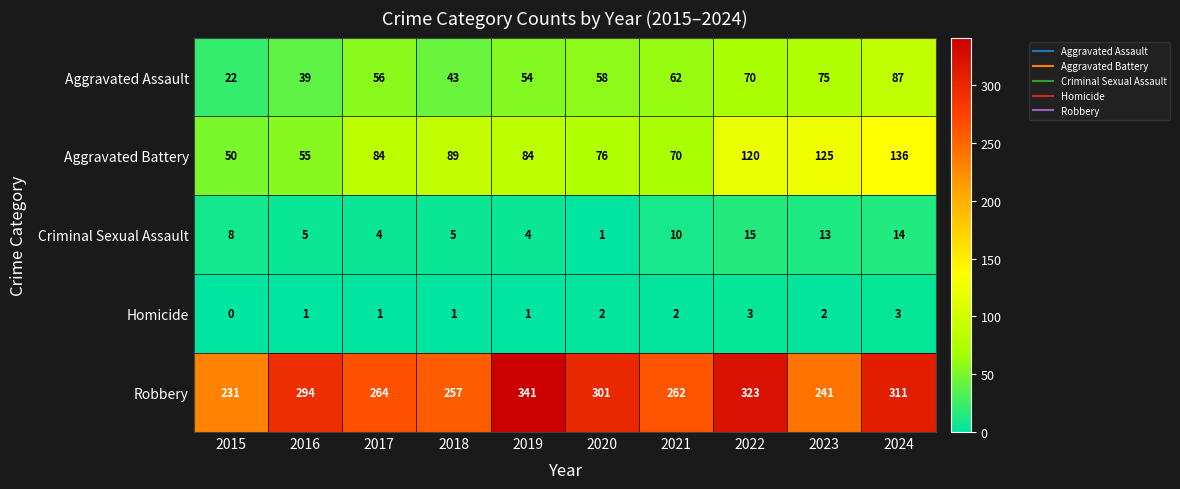

The value of Criminal Sexual Assault at 2020 is 1. True or false?

True